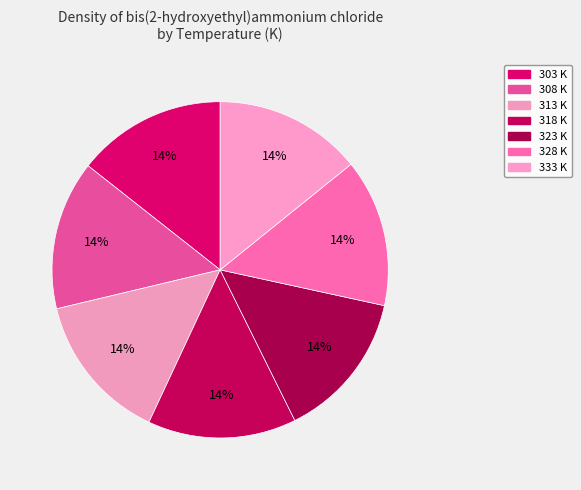

How many slices are in this pie chart?

7